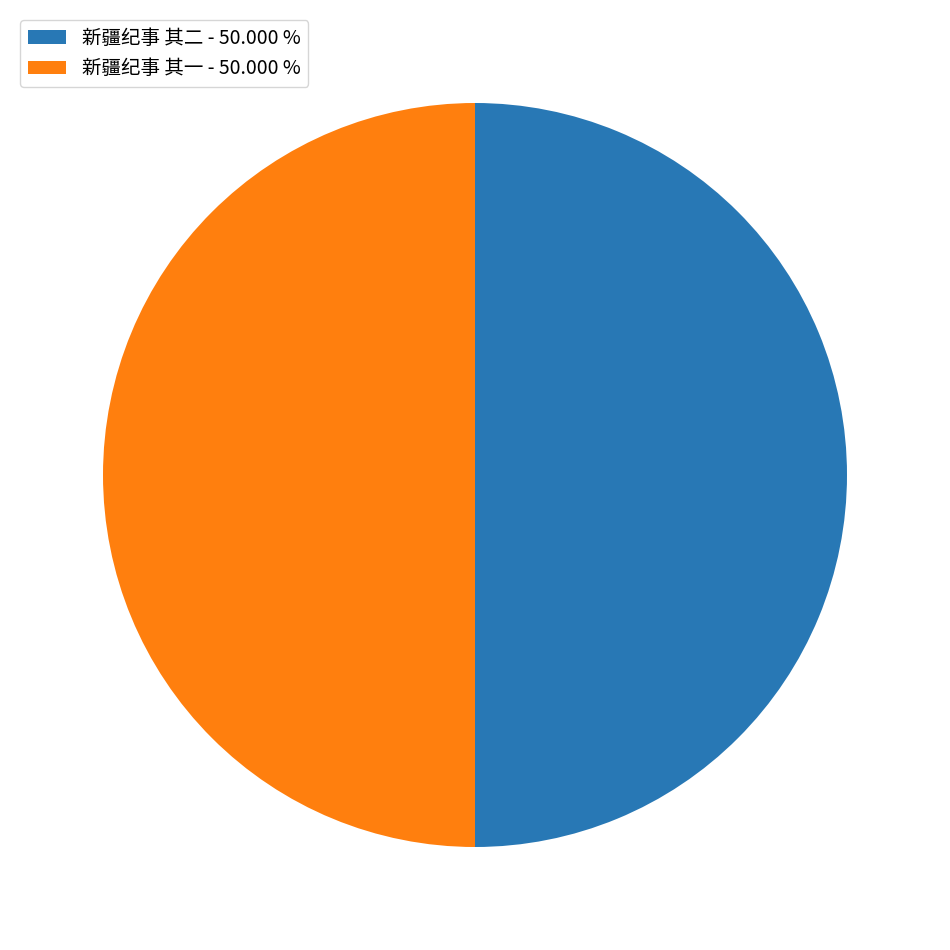

Approximately how many times larger is the value at 新疆纪事 其二 - 50.000 % compared to 新疆纪事 其一 - 50.000 %?

1.0